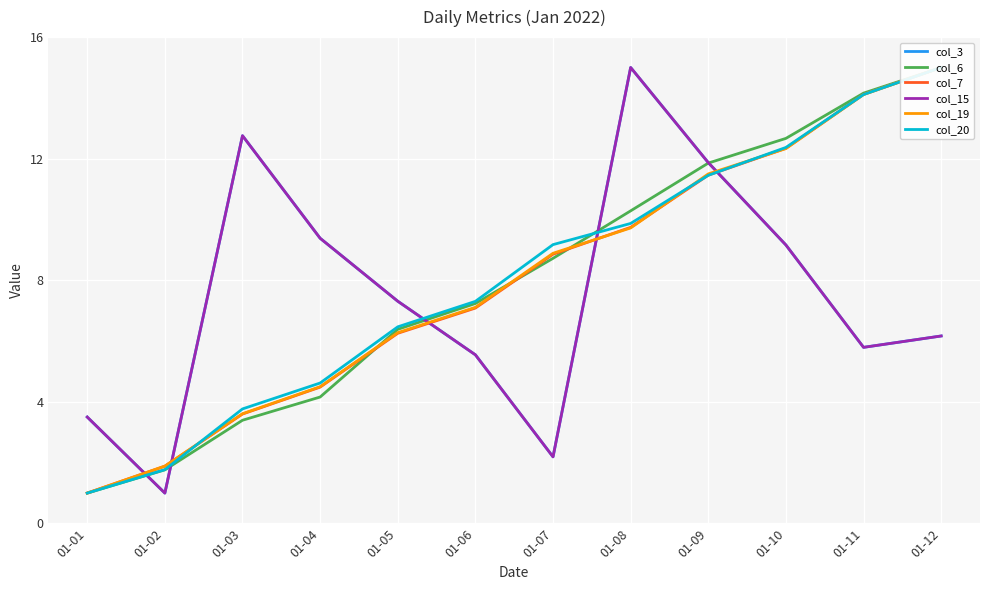

How many categories are shown in the chart?

12